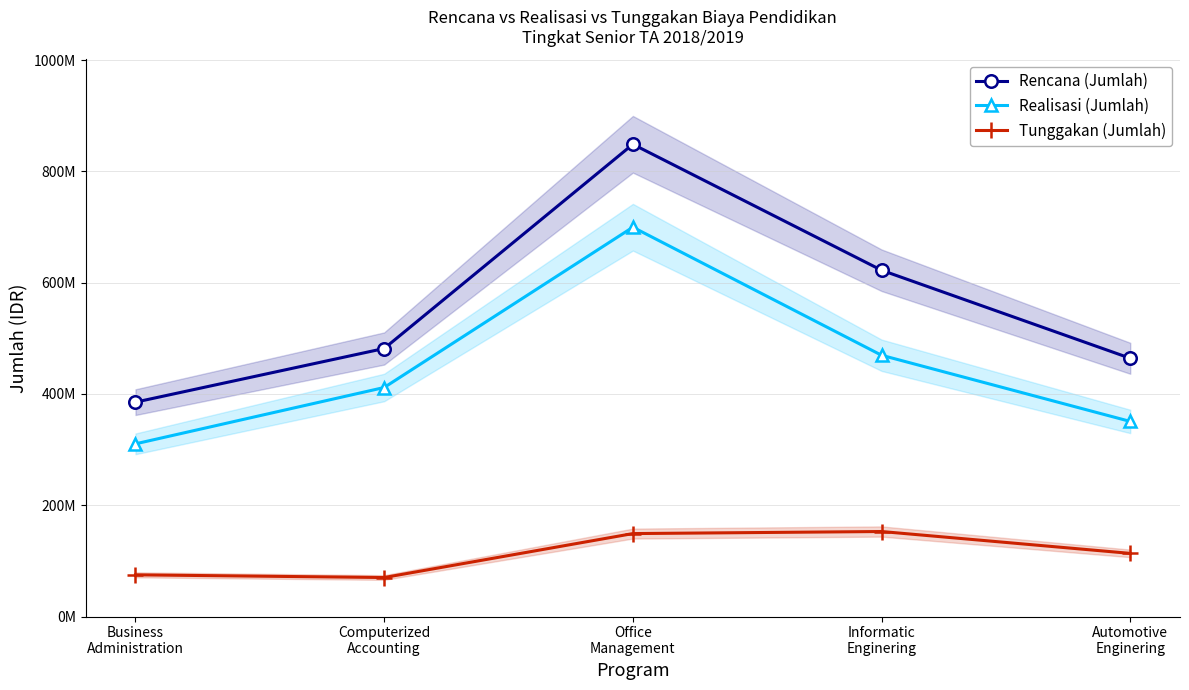

At how many categories does at least one series exceed 568005585?

2